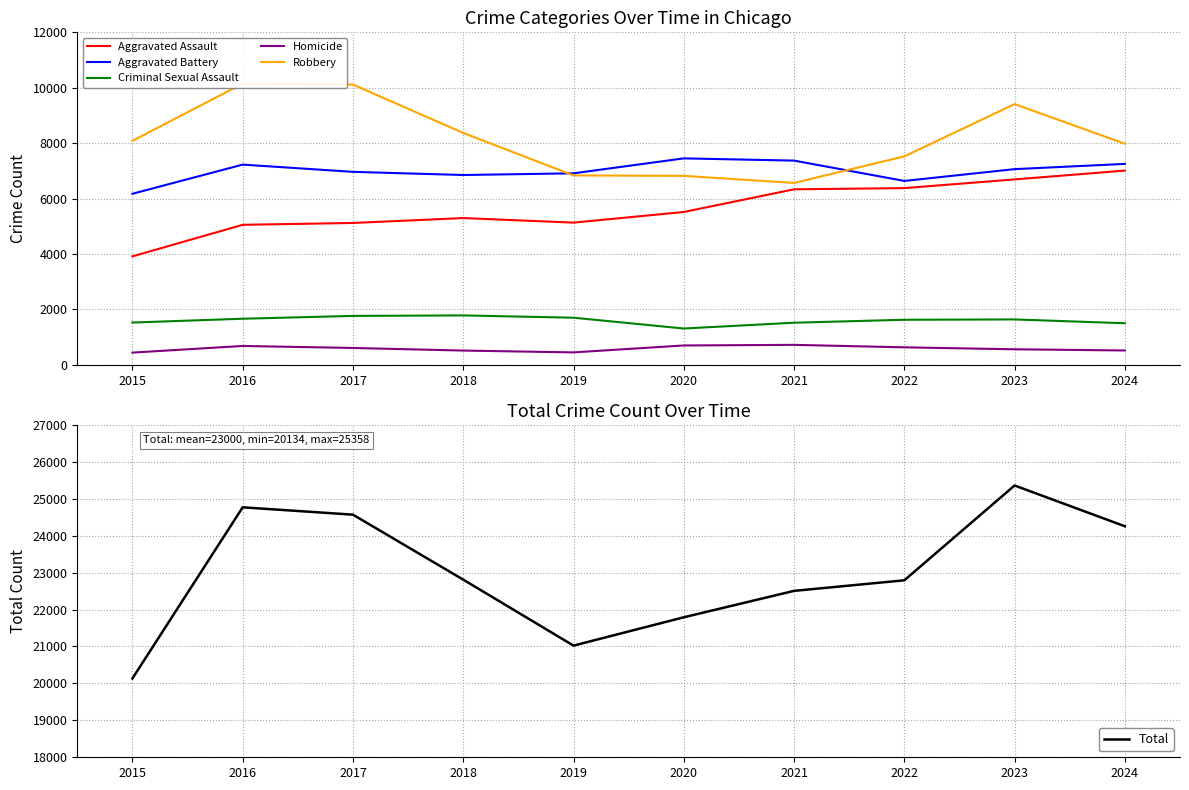

How many data points in Aggravated Assault are less than 5515?

5